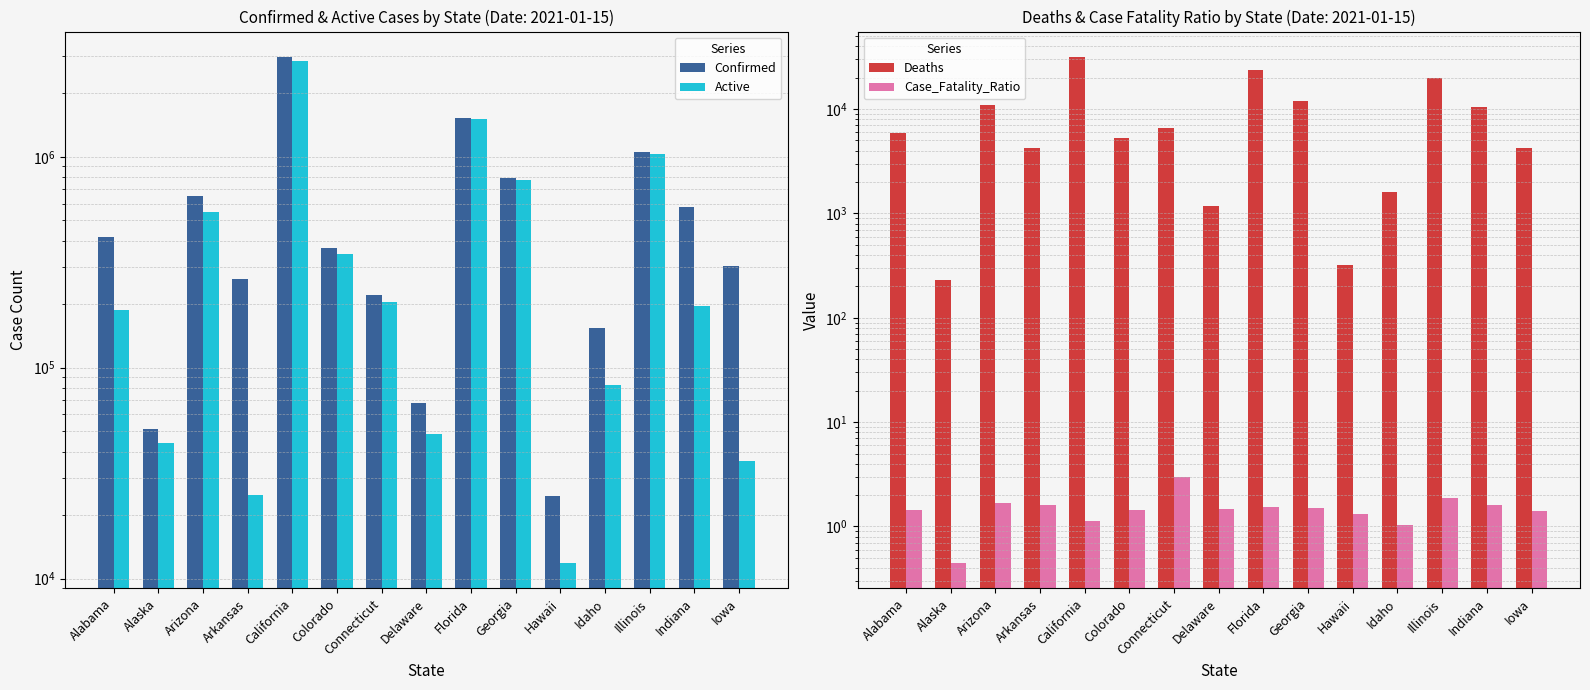

What is the difference between the maximum and minimum values in the Deaths series?

31408.0